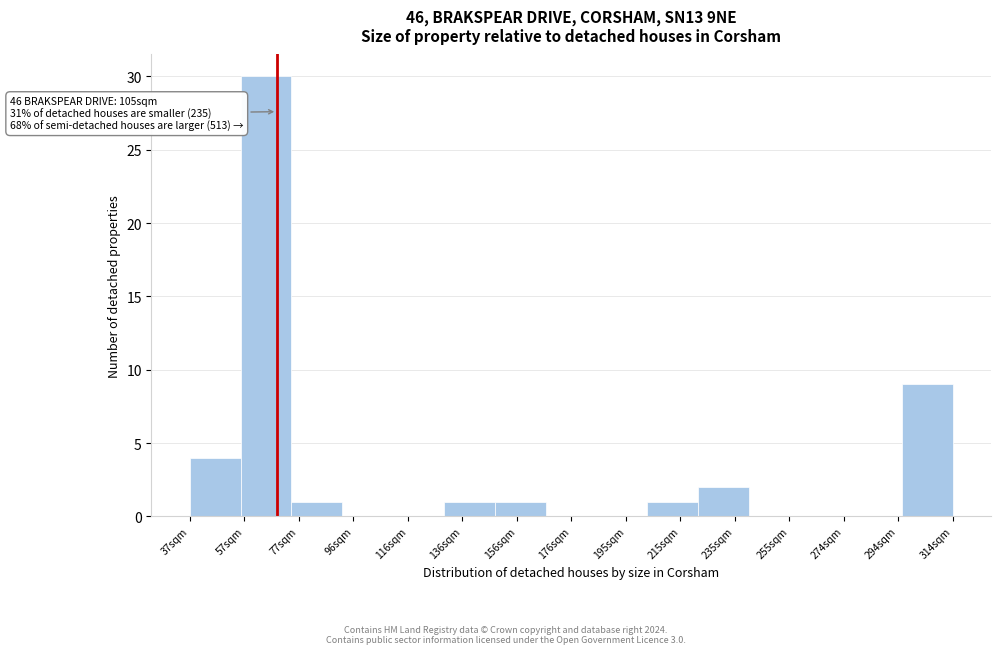

Over which range of the x-axis is the bar tallest?

56 to 74